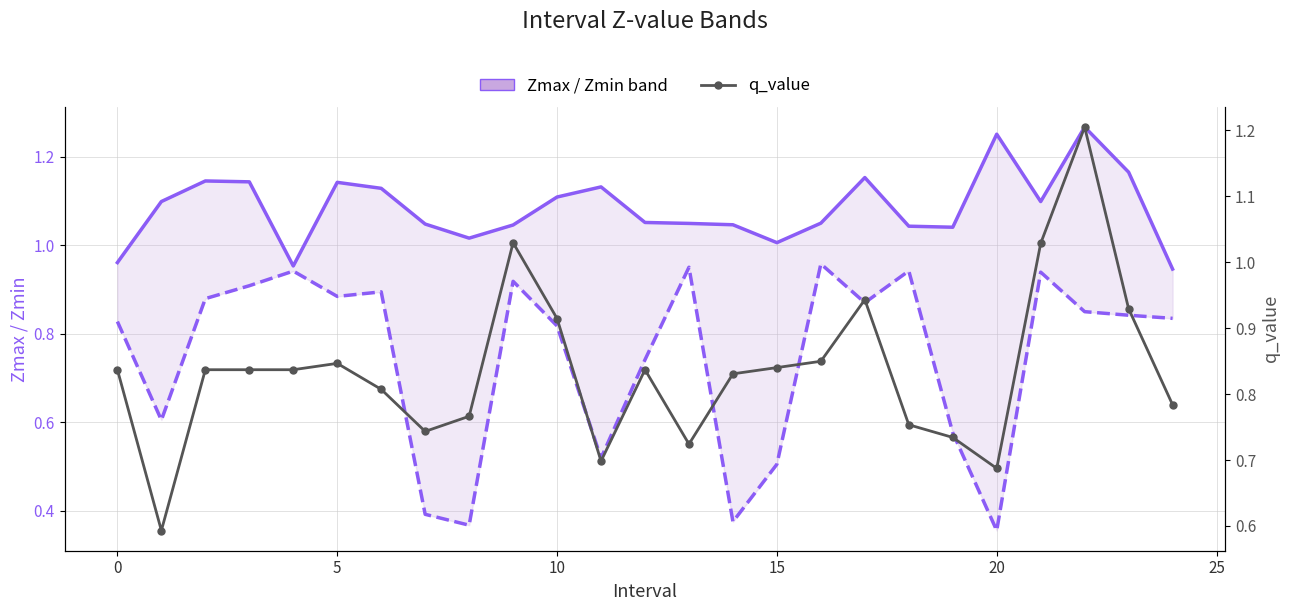

True or false: Zmax and q_value intersect in this chart.

False